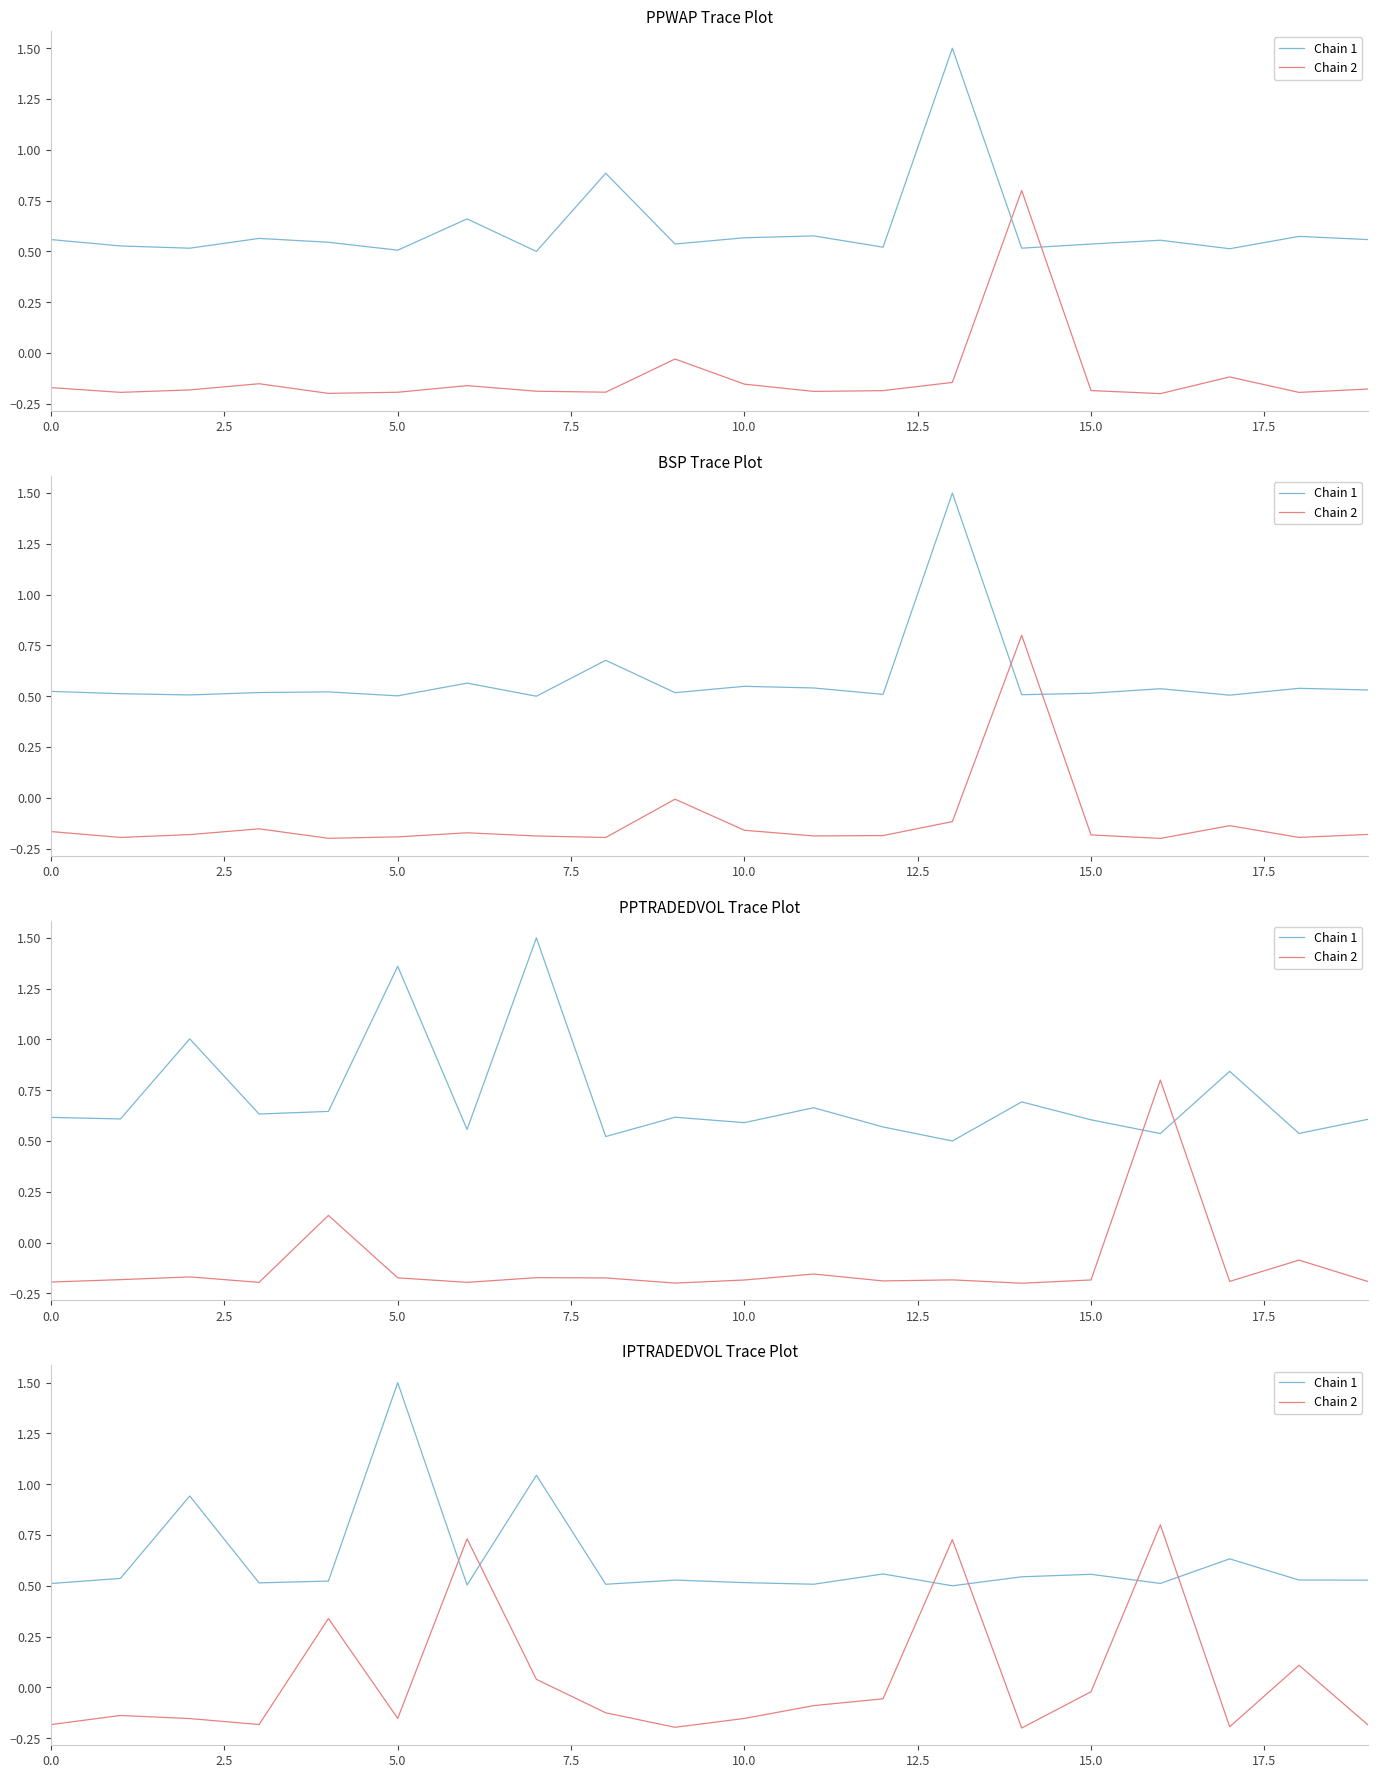

Rank the series at 5.0 from highest to lowest value.

Chain 1, Chain 2